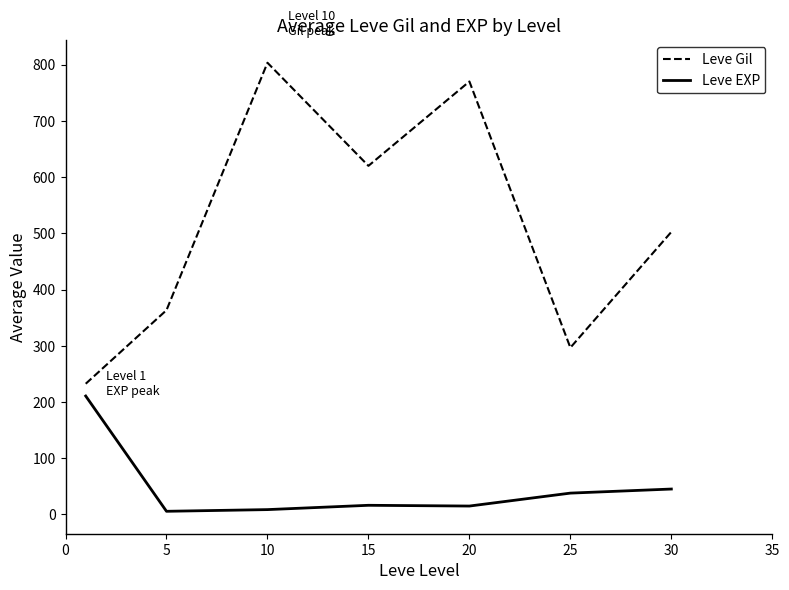

What is the difference between the maximum and minimum values in the Leve Gil series?

570.8